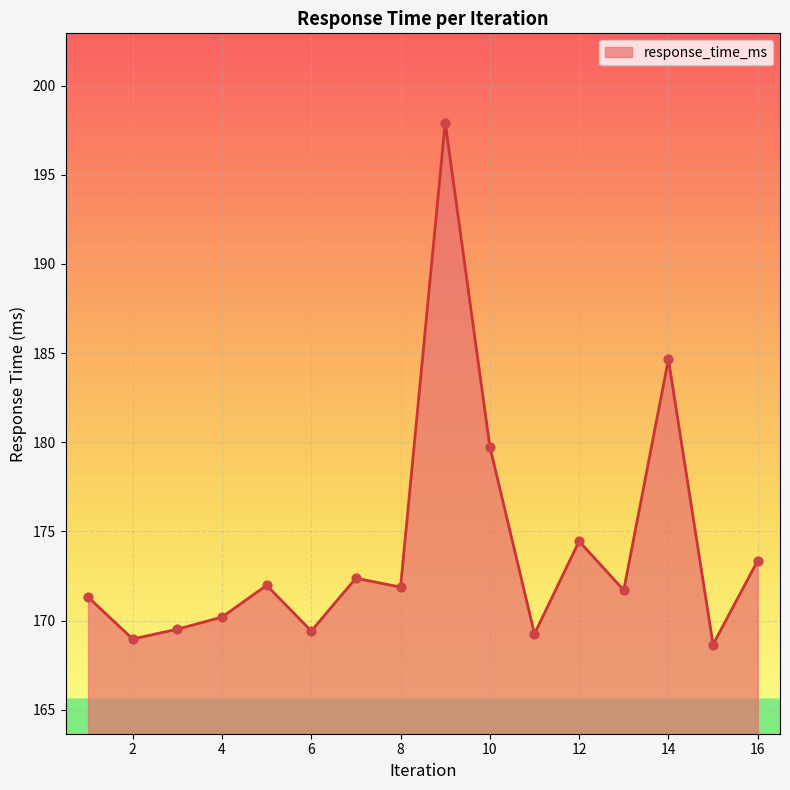

What is the minimum value shown in the chart?

168.7